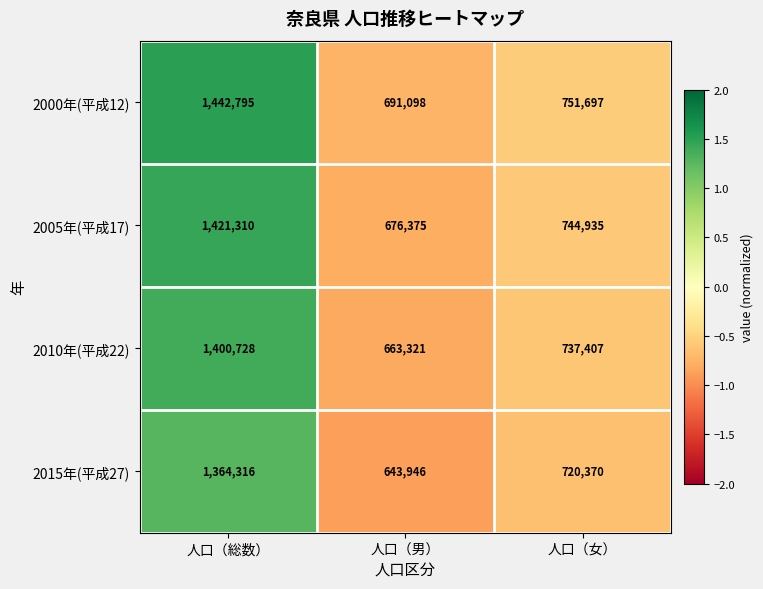

List the series in order of their peak value, highest first.

2000年(平成12), 2005年(平成17), 2010年(平成22), 2015年(平成27)